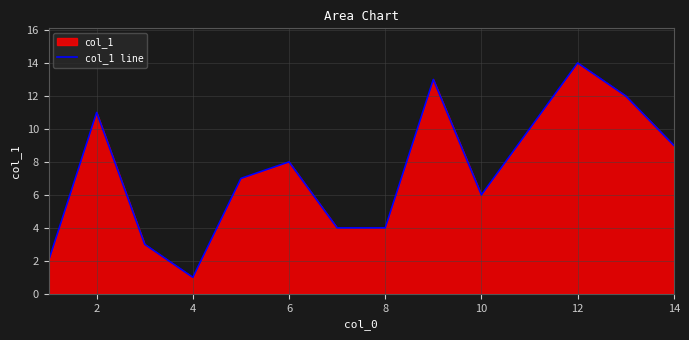

How many lines are shown in the chart?

1